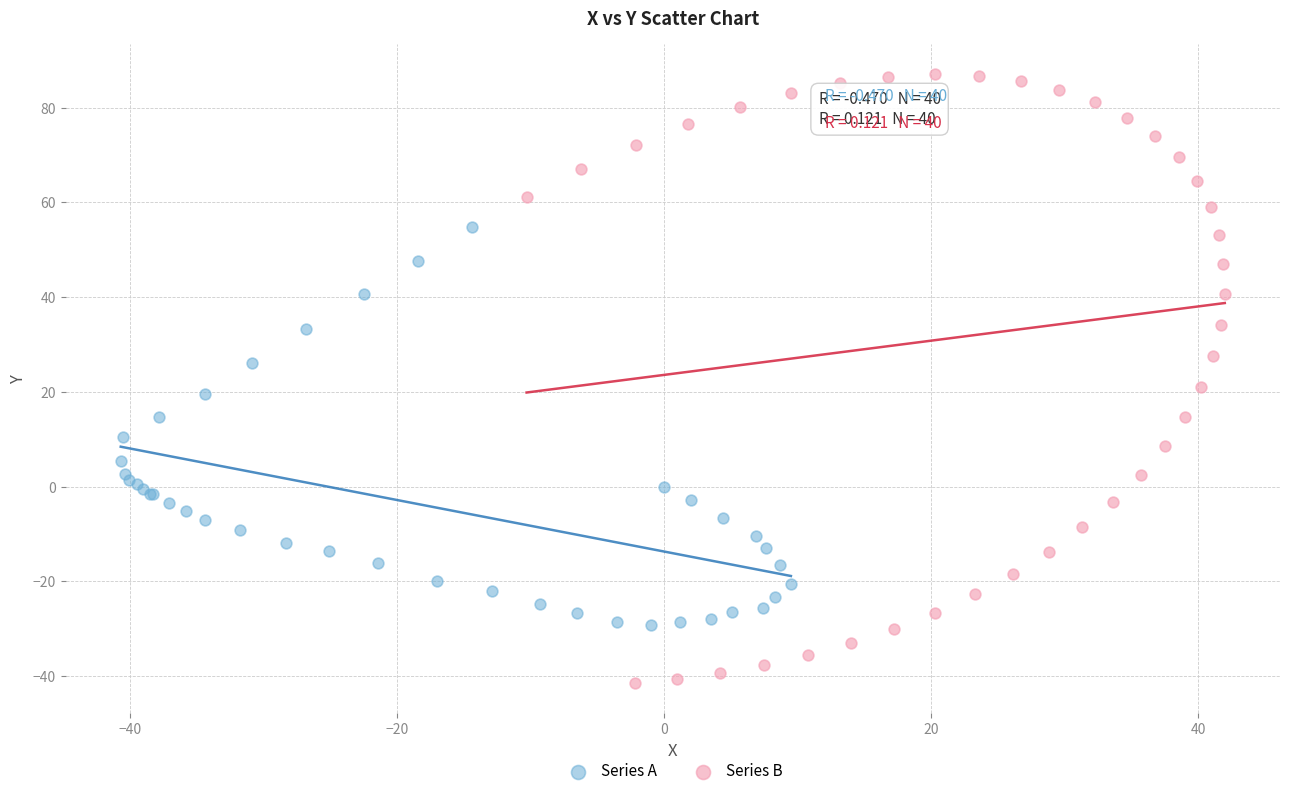

Which series contains the highest Y value?

Series B